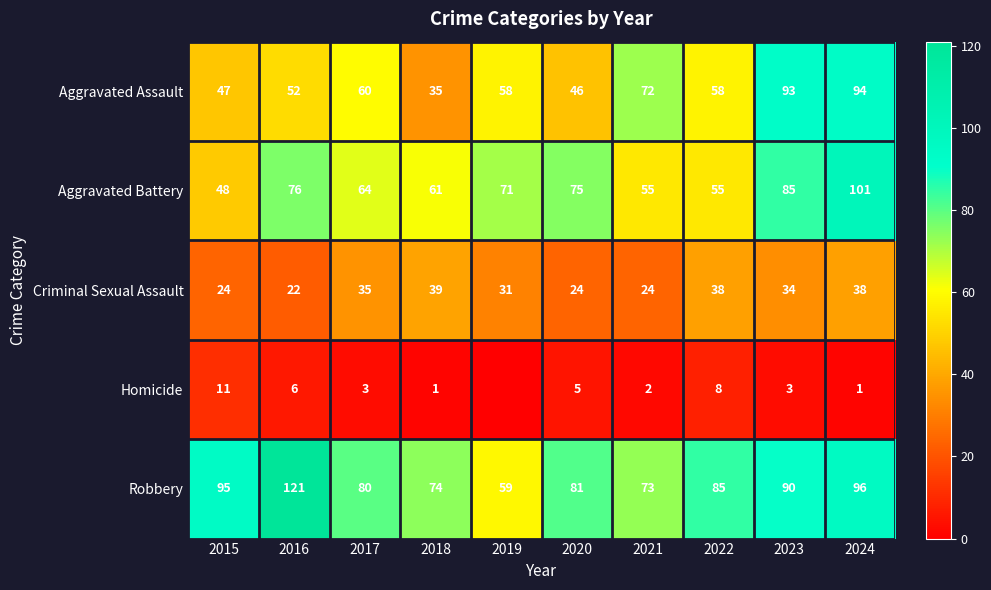

What is the sum of all Aggravated Assault values?

615